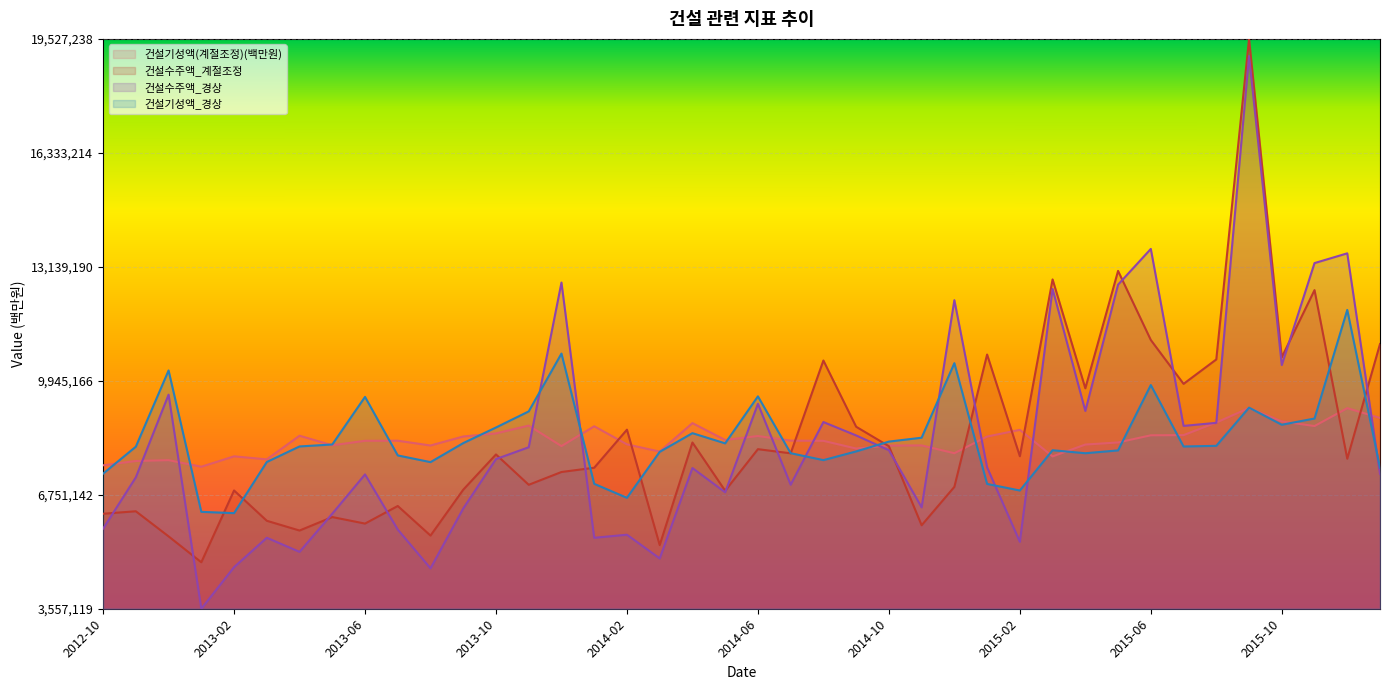

At how many categories does at least one series exceed 0?

40